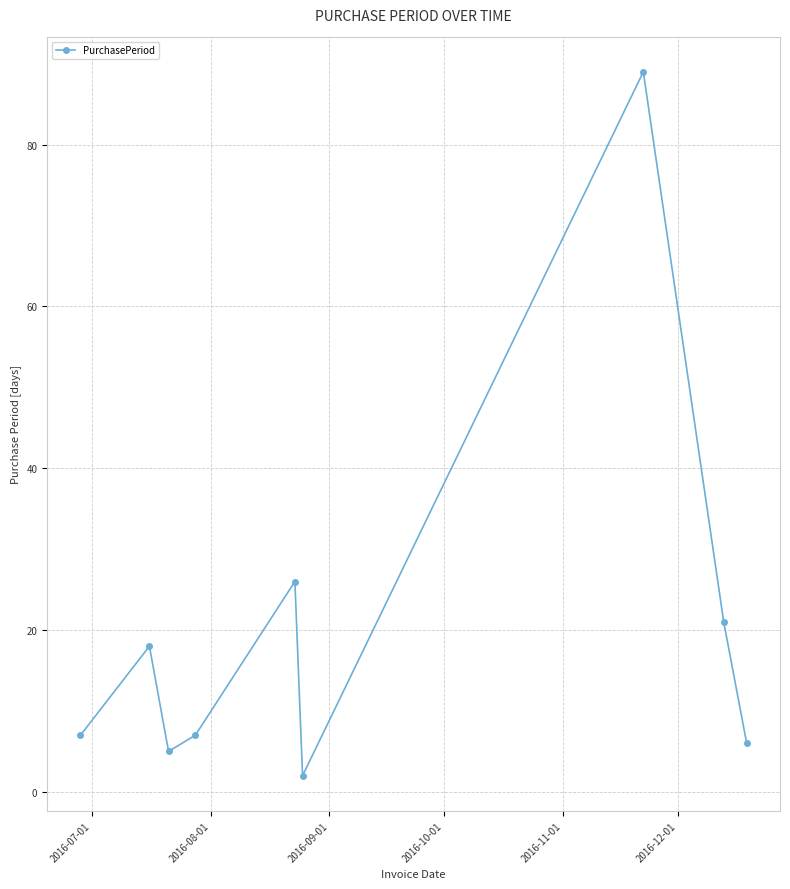

What is the maximum value shown in the chart?

89